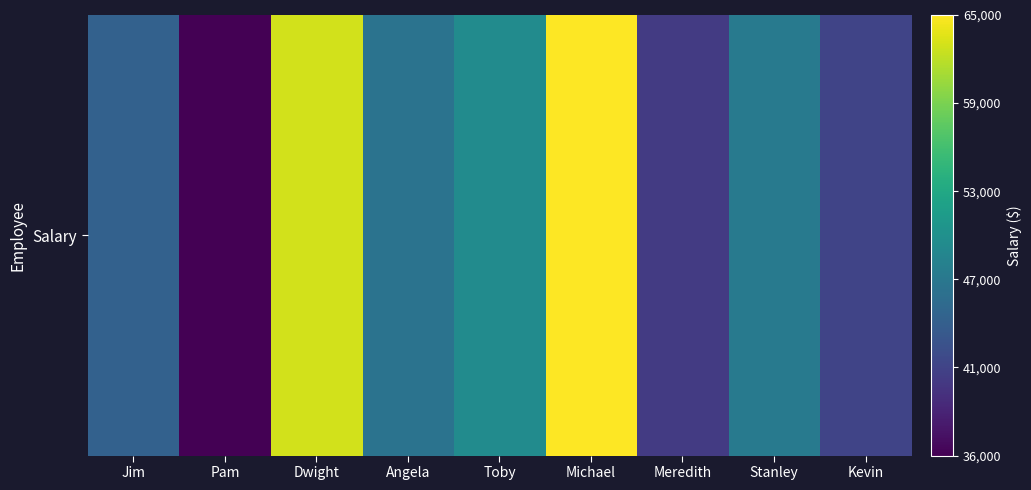

Which has a higher value, Stanley or Toby?

Toby